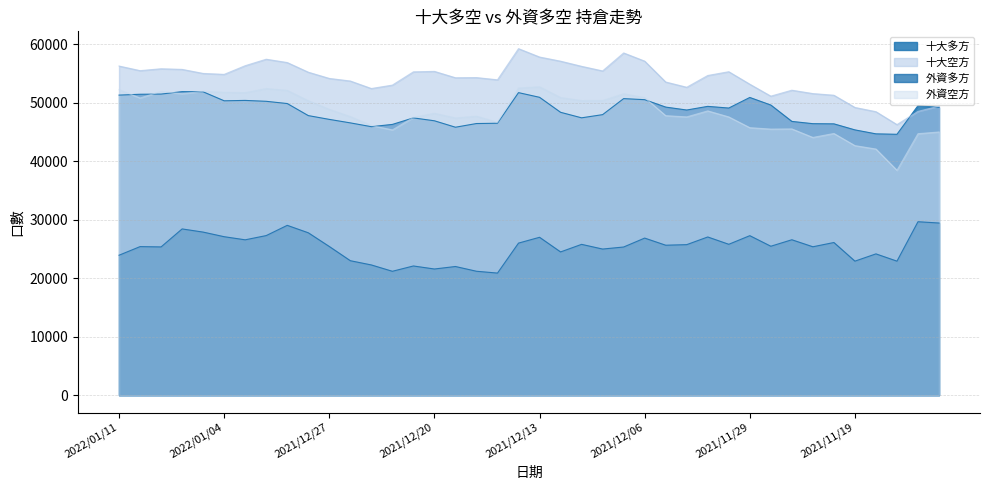

What is the sum of all 十大多方 values?

1944463